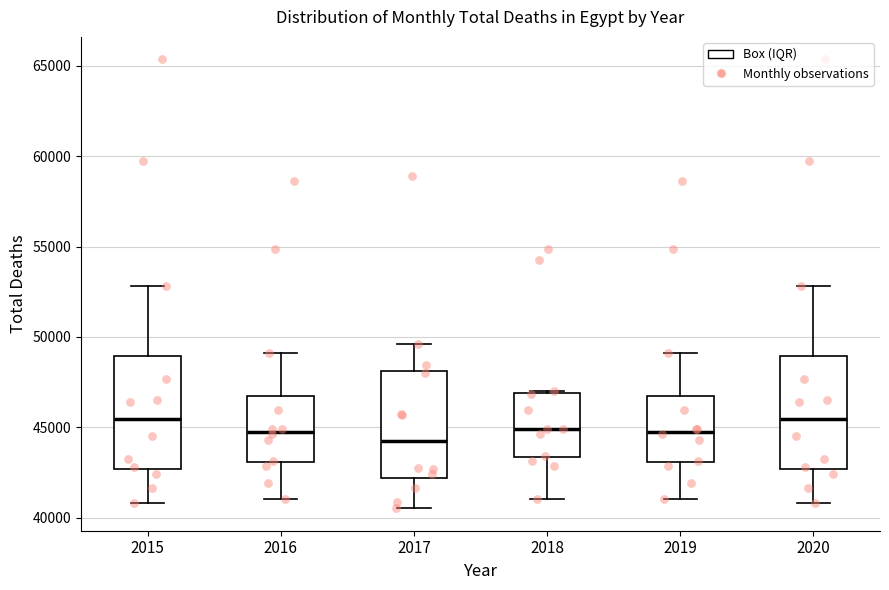

Where does the lower whisker of the box at x = 2020 end on the y-axis? The values are not printed on the chart, so give them approximately, as read against the axis.

41000